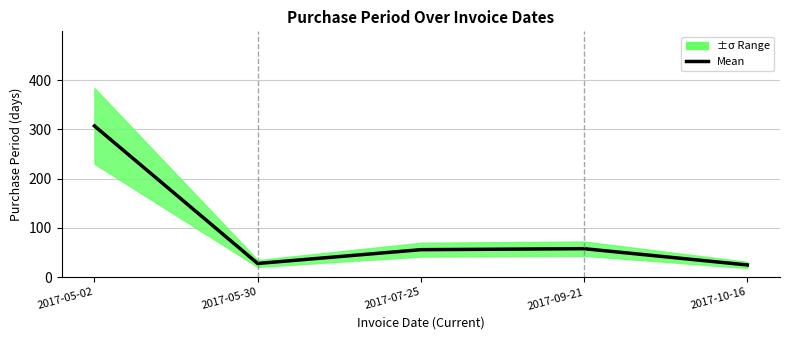

Which has a higher value, 2017-05-02 or 2017-07-25?

2017-05-02